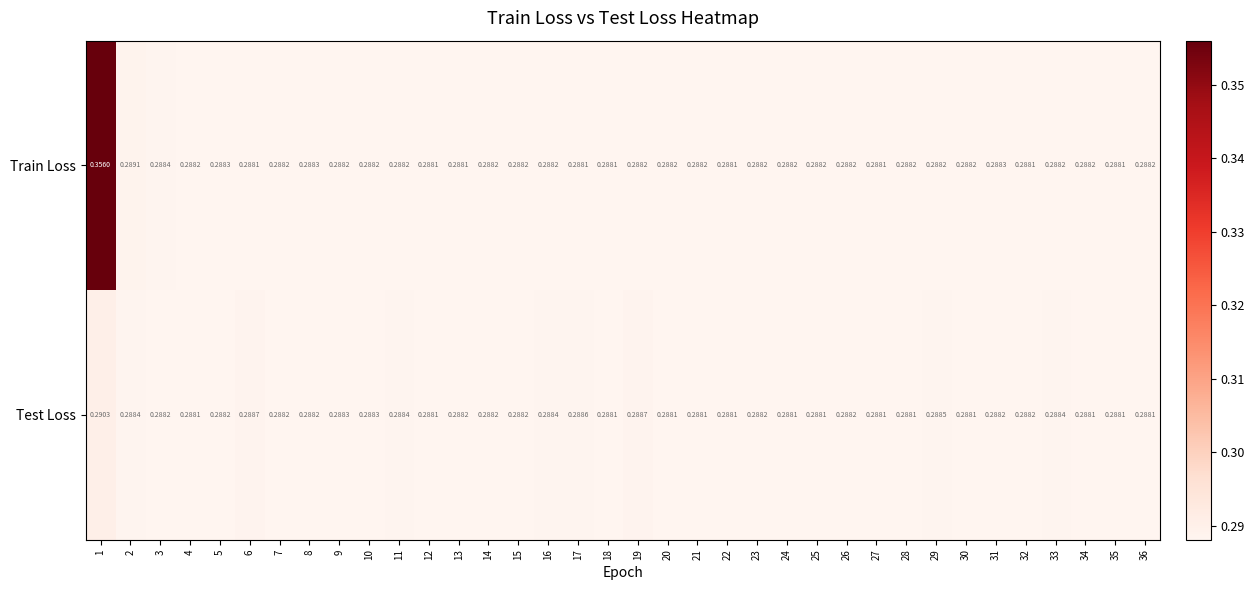

Between 25 and 35, which series saw the biggest shift?

Train Loss